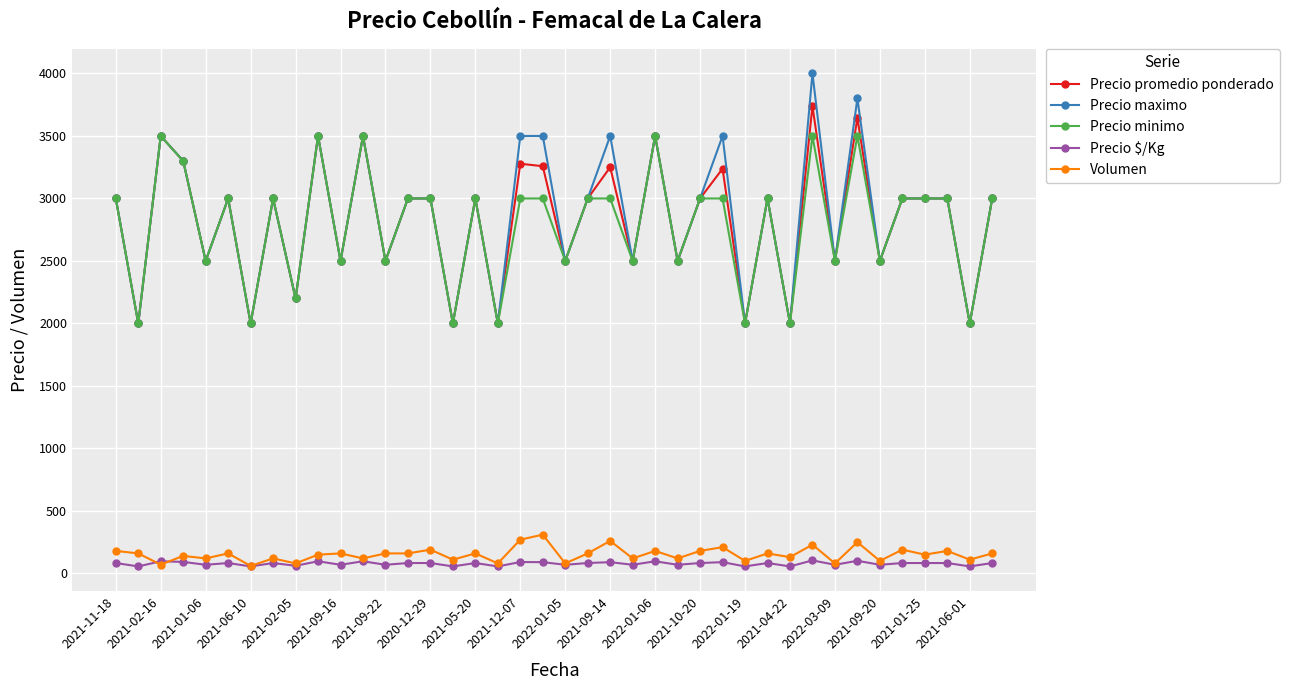

At how many categories does at least one series exceed 3159?

11